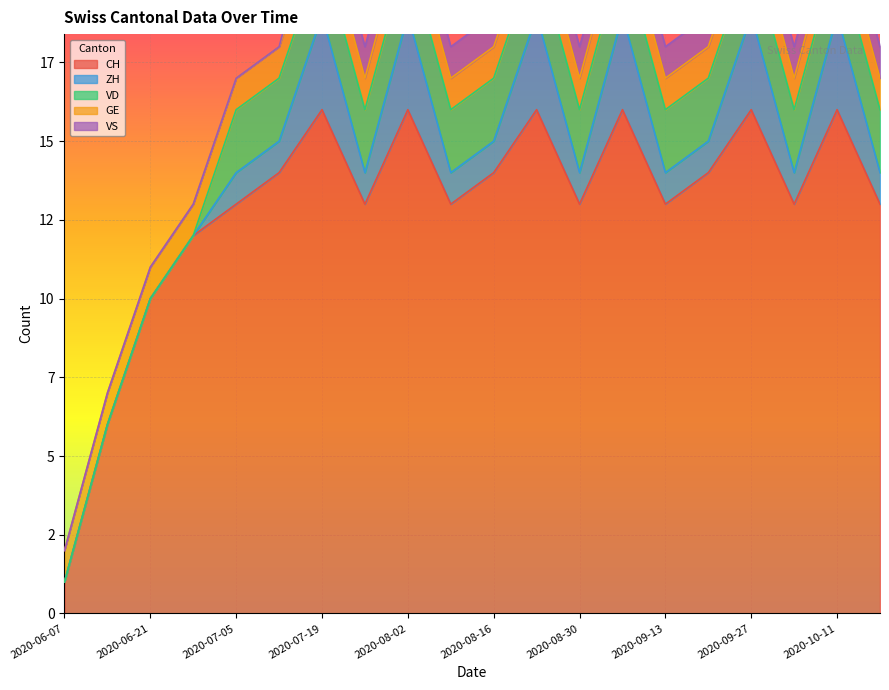

Reading right to left, transcribe all the data shown in this chart.

CH: 13	16	13	16	14	13	16	13	16	14	13	16	13	16	14	13	12	10	6	1
ZH: 1	3	1	3	1	1	3	1	3	1	1	3	1	3	1	1	0	0	0	0
VD: 2	2	2	2	2	2	2	2	2	2	2	2	2	2	2	2	0	0	0	0
GE: 1	1	1	1	1	1	1	1	1	1	1	1	1	1	1	1	1	1	1	1
VS: 1	1	1	1	1	1	1	1	1	1	1	1	1	1	0	0	0	0	0	0